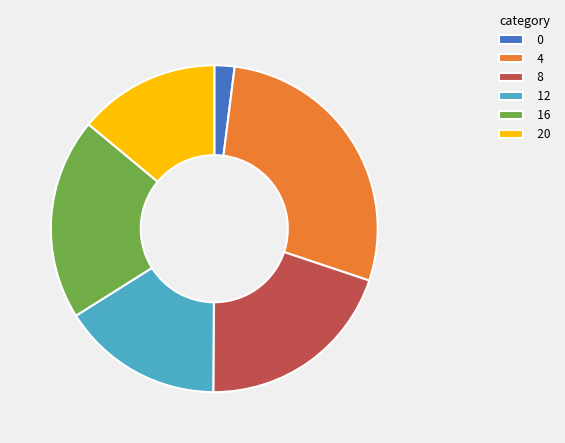

Does 16 represent more than half of the total?

No